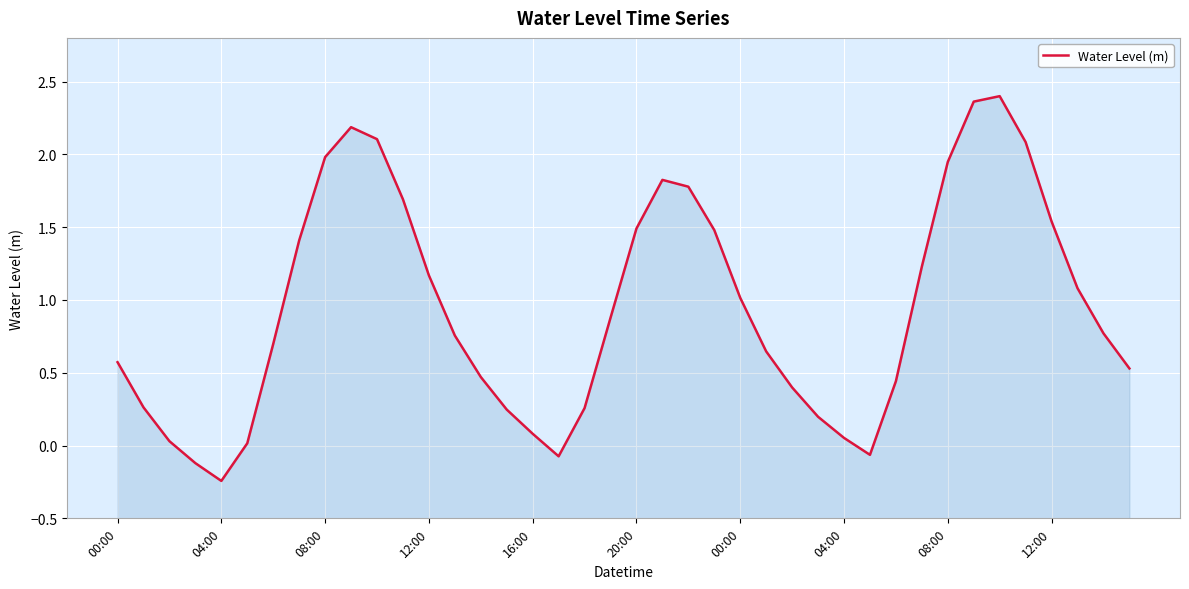

List the labels in order of value, largest first.

34, 33, 12:00, 10, 35, 08:00, 32, 21, 22, 11, 36, 20, 23, 04:00, 31, 12, 37, 24, 19, 38, 13, 00:00, 25, 00:00, 39, 14, 30, 26, 04:00, 18, 15, 27, 16, 28, 08:00, 20:00, 29, 17, 12:00, 16:00